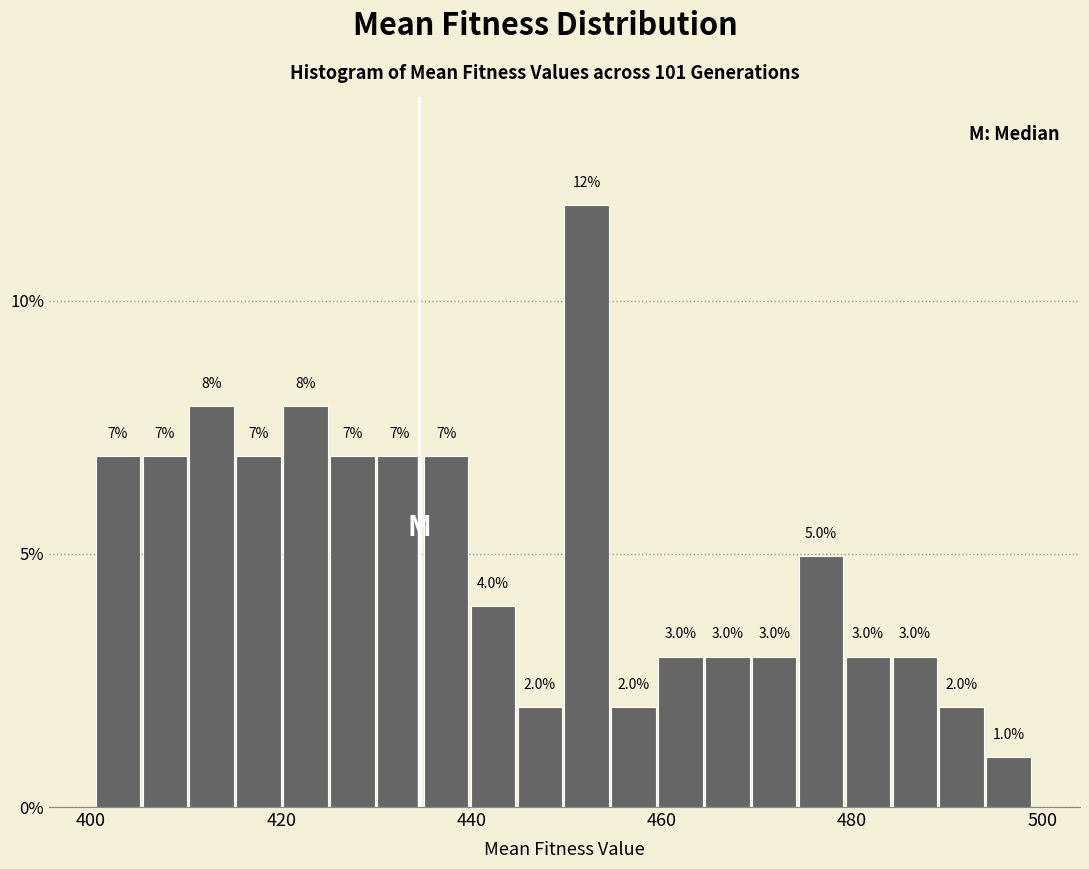

Read against the x-axis, roughly where is the centre of the tallest bar?

452